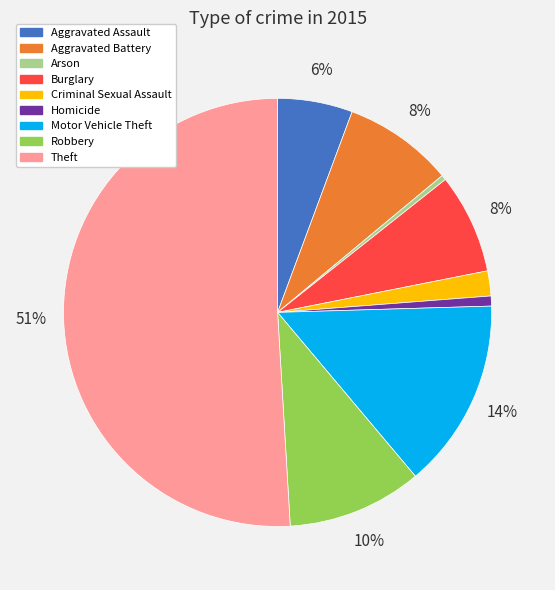

Which has a higher value, Motor Vehicle Theft or Criminal Sexual Assault?

Motor Vehicle Theft